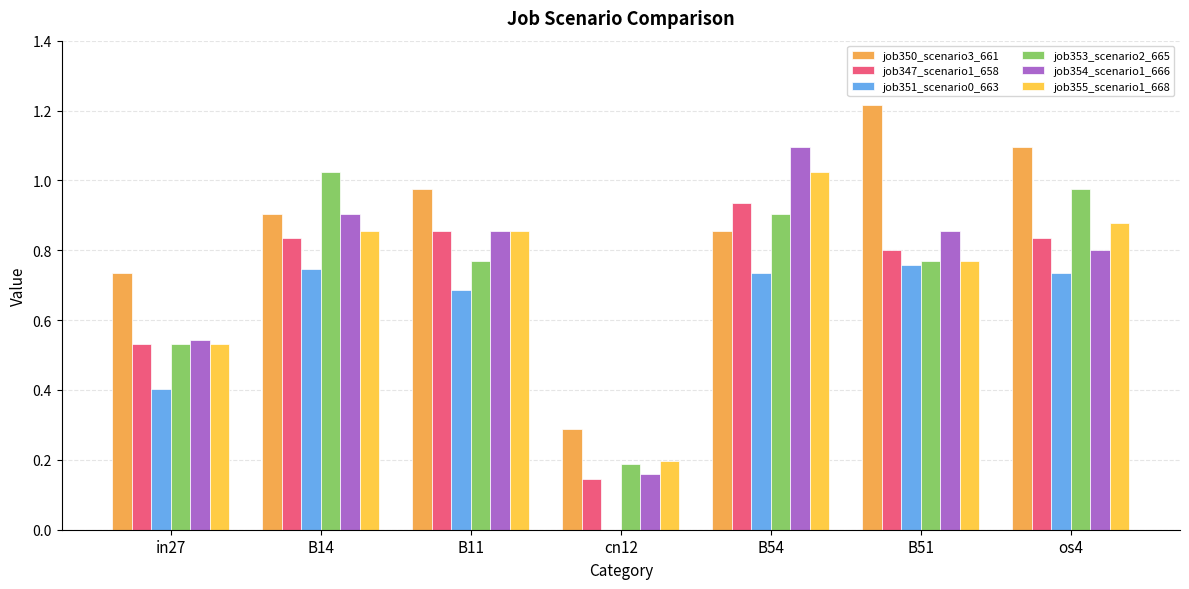

At in27, list the series in order from smallest to largest.

job351_scenario0_663, job347_scenario1_658, job353_scenario2_665, job355_scenario1_668, job354_scenario1_666, job350_scenario3_661